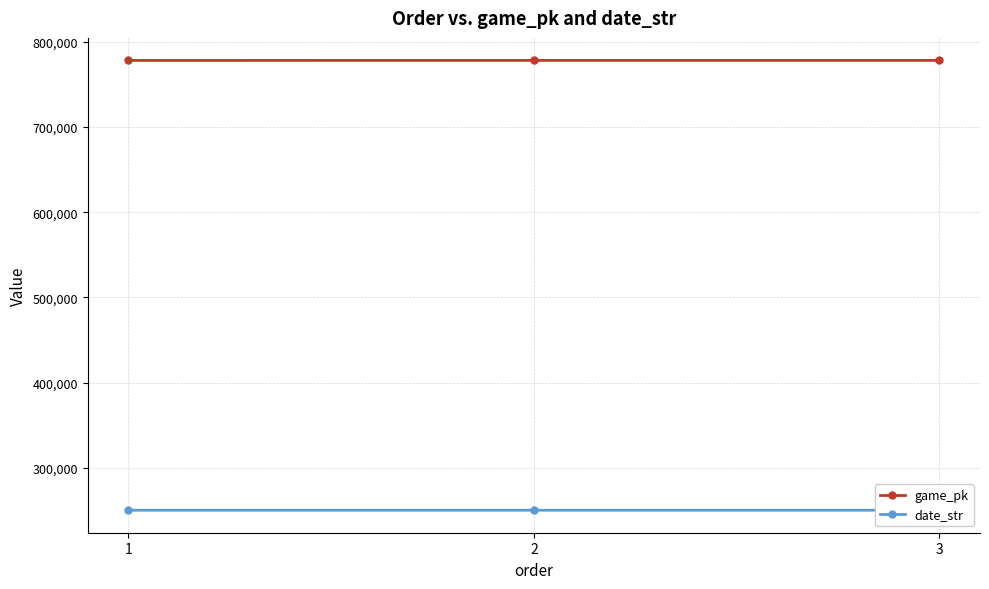

What is the difference between the date_str values at 2 and 1?

5